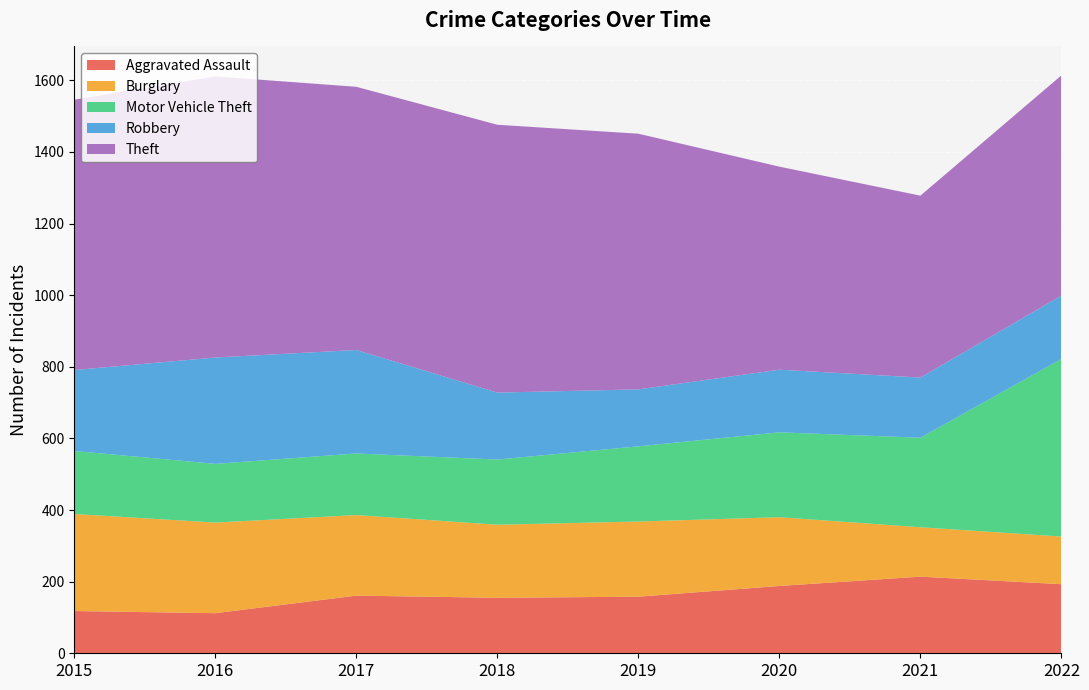

Reading left to right, list all the values displayed in this chart.

Aggravated Assault: 2015=118	2016=112	2017=161	2018=155	2019=158	2020=188	2021=214	2022=193
Burglary: 2015=271	2016=253	2017=225	2018=204	2019=210	2020=192	2021=138	2022=133
Motor Vehicle Theft: 2015=176	2016=164	2017=172	2018=182	2019=210	2020=237	2021=250	2022=496
Robbery: 2015=226	2016=297	2017=289	2018=187	2019=159	2020=175	2021=168	2022=177
Theft: 2015=755	2016=785	2017=735	2018=748	2019=714	2020=567	2021=508	2022=615